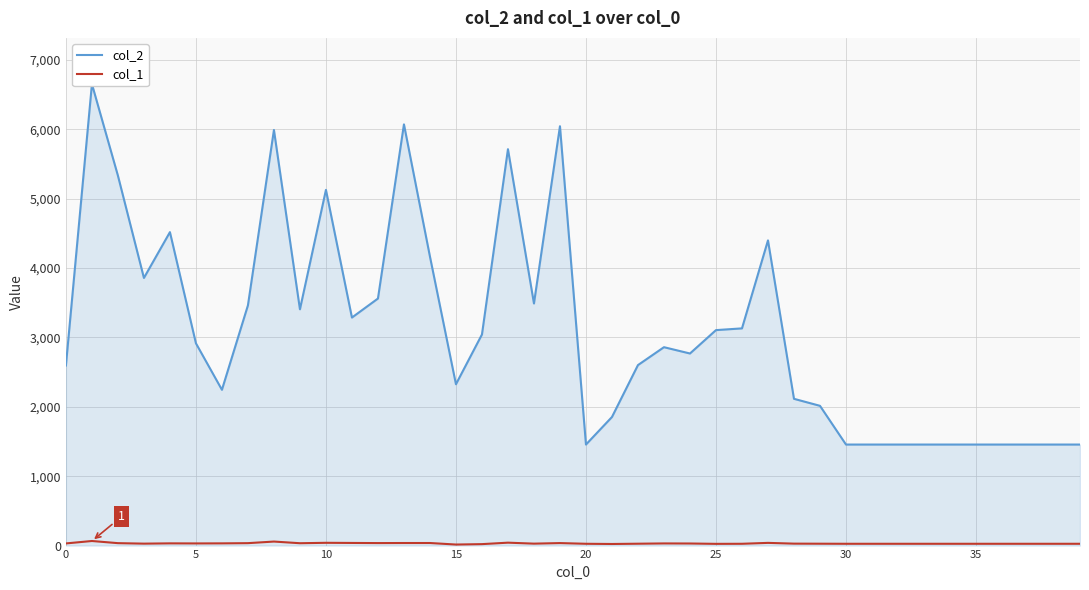

True or false: col_1 and col_2 cross at least once.

False